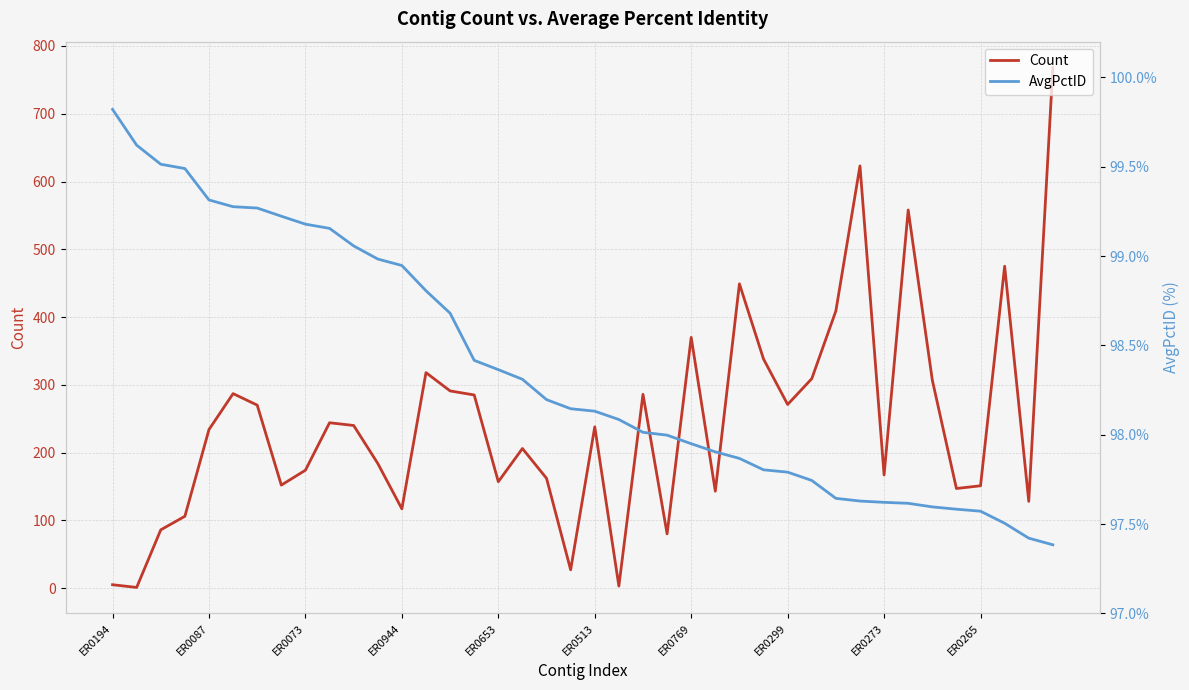

How many data points in AvgPctID are above 98?

23